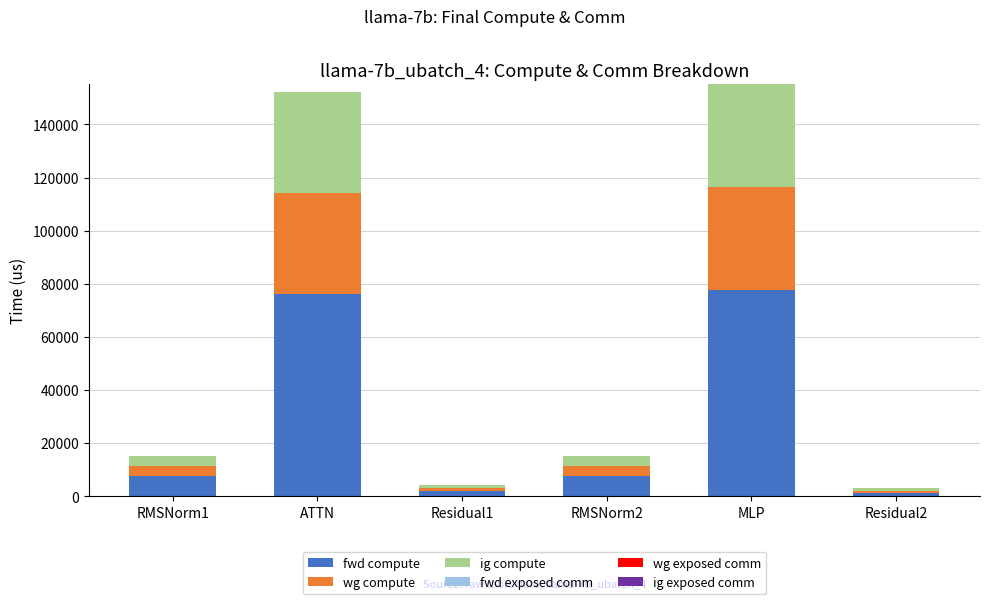

What is the difference between the second highest and second lowest values in the fwd compute series?

74087.4